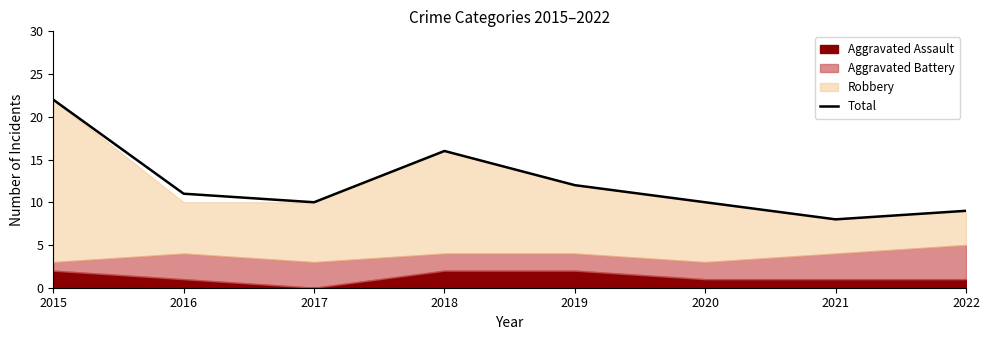

What is the sum of the values at 2022 and 2015?

31